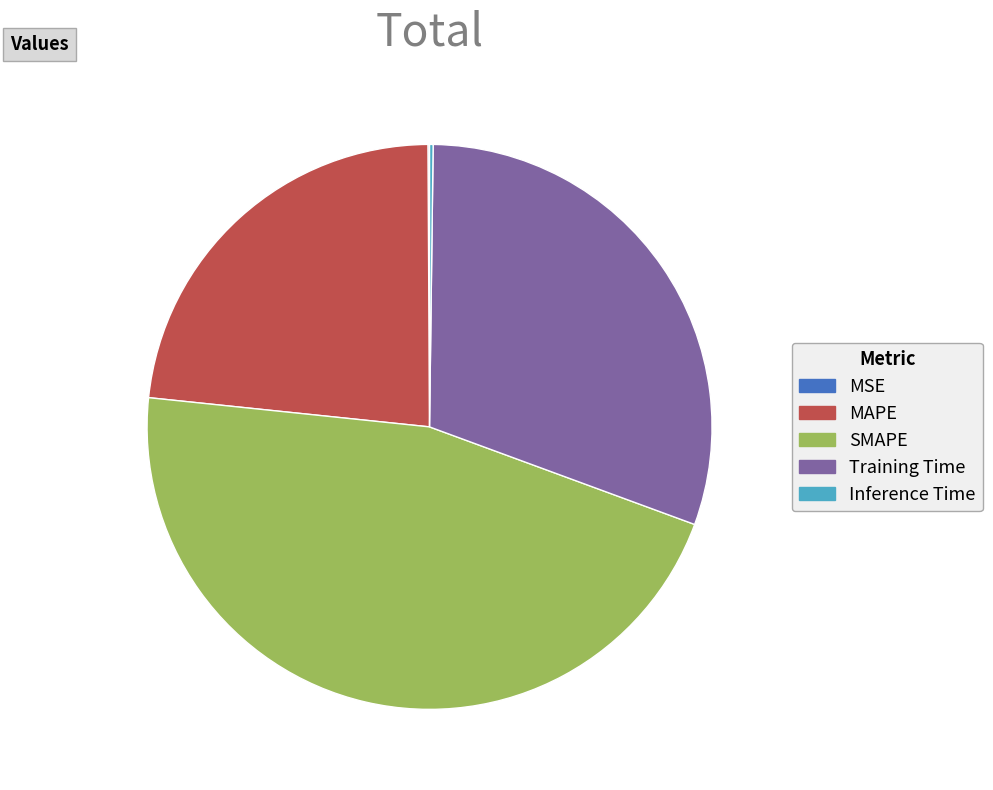

What is the largest slice in the pie chart?

SMAPE